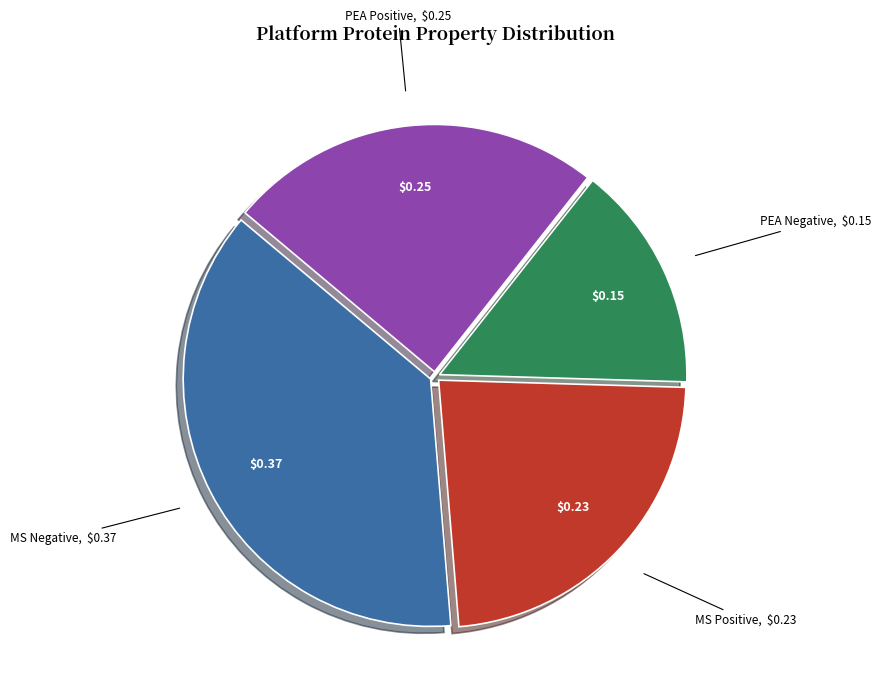

Approximately how many times larger is the value at MS Negative compared to PEA Positive?

1.5